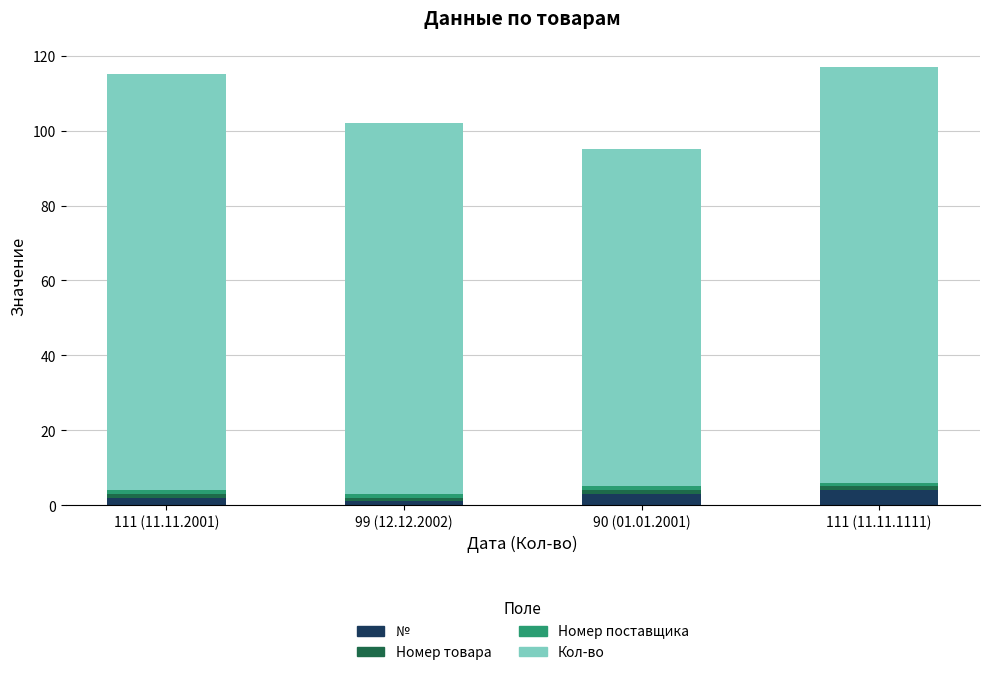

Is it true that № equals 3 at 90 (01.01.2001)?

True